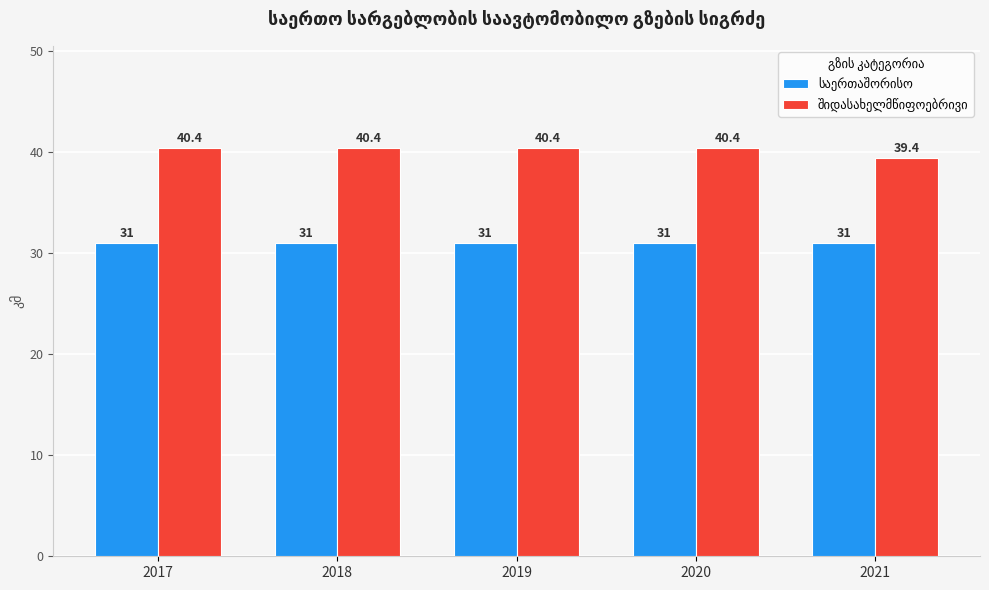

What is the smallest value displayed?

31.0